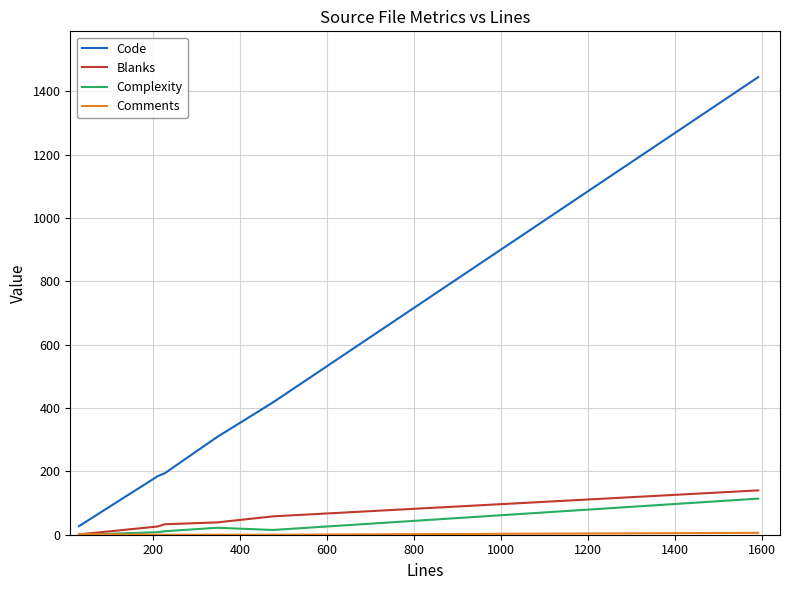

What is the maximum value shown in the chart?

1445